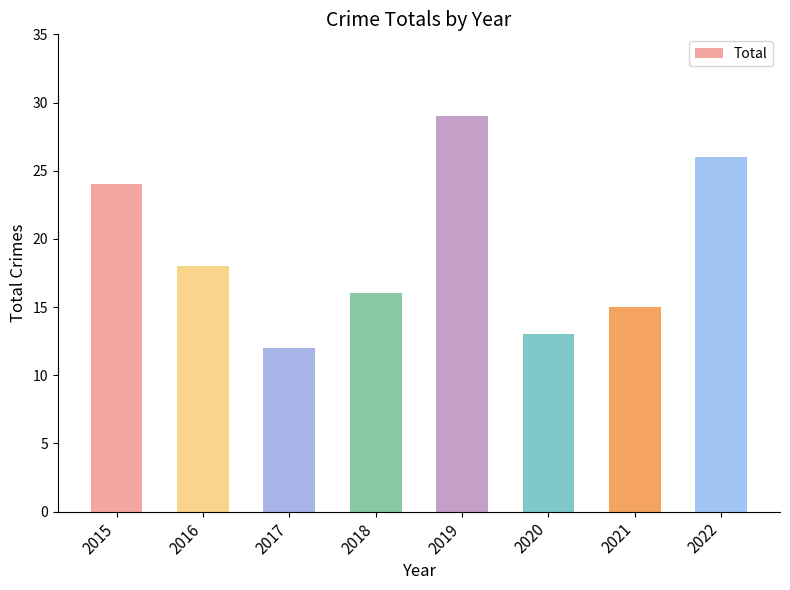

Where is the data nearest to the value 20?

2016